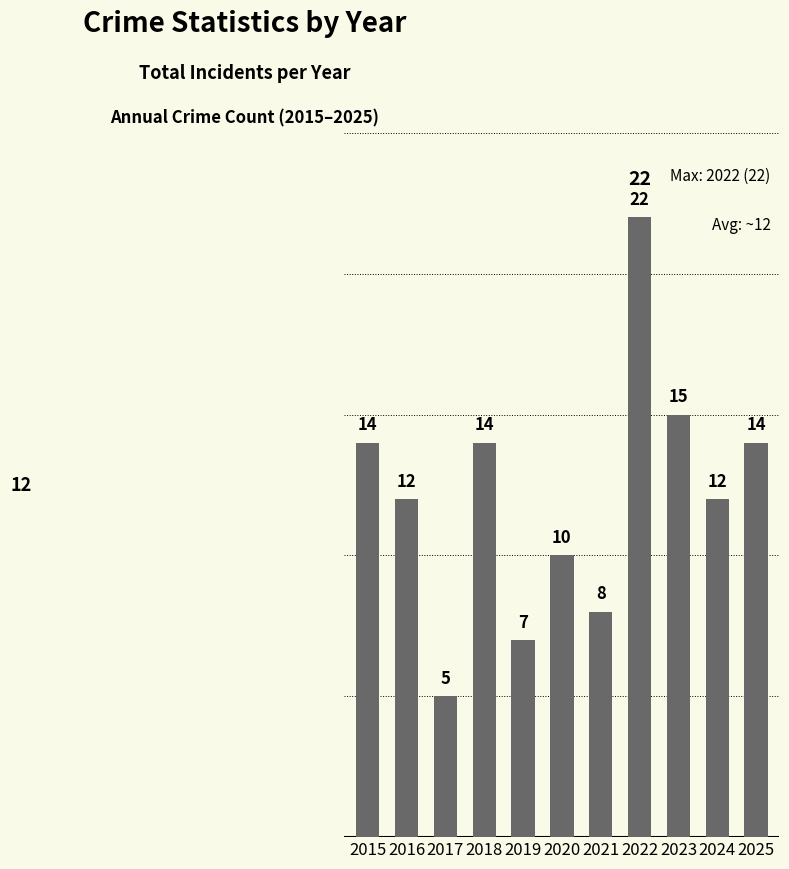

What is the difference between the values at 2017 and 2022?

17